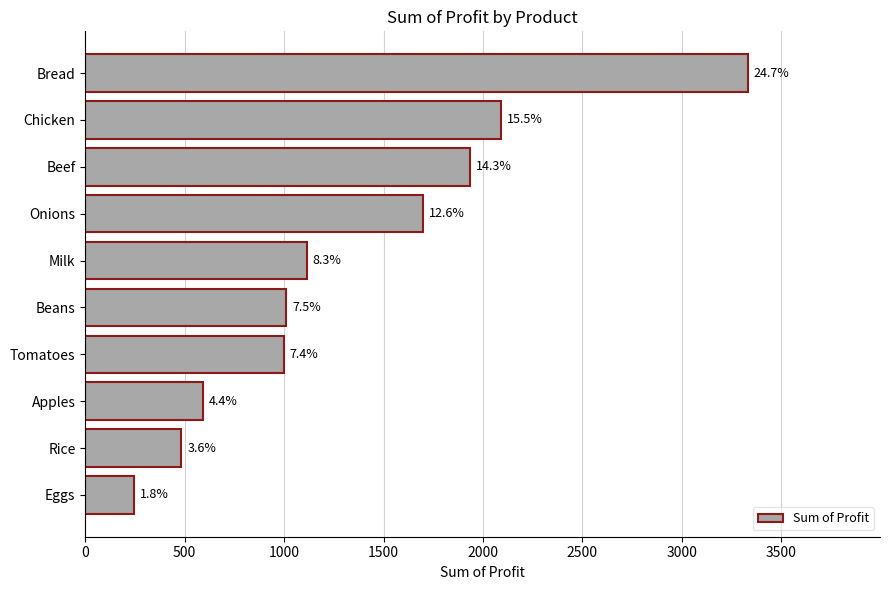

How many bars are there in total?

10